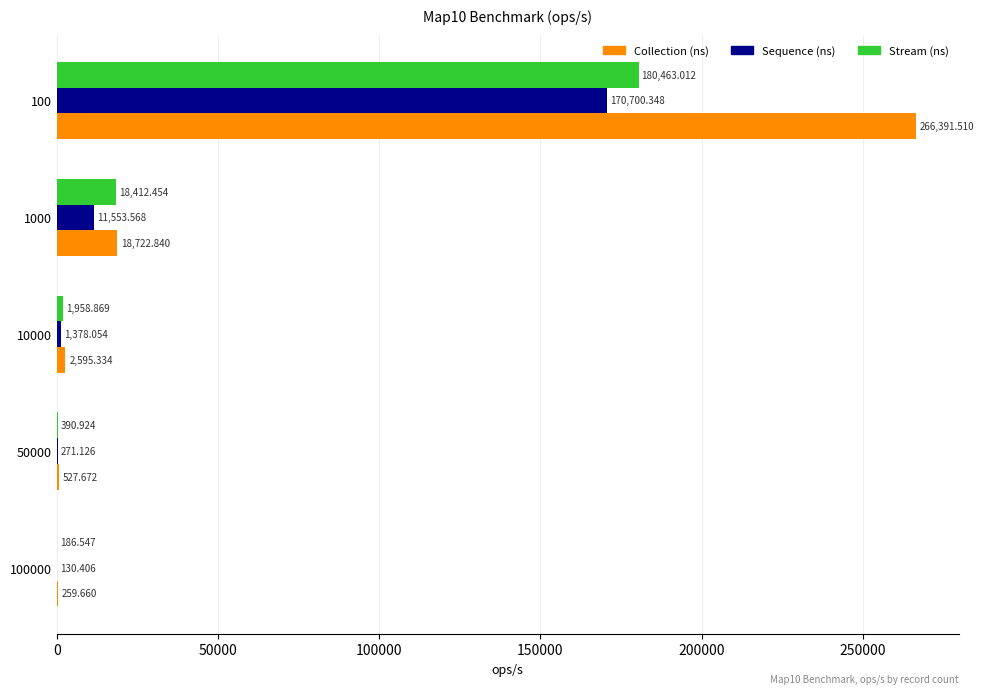

Count the number of data series in this chart.

3